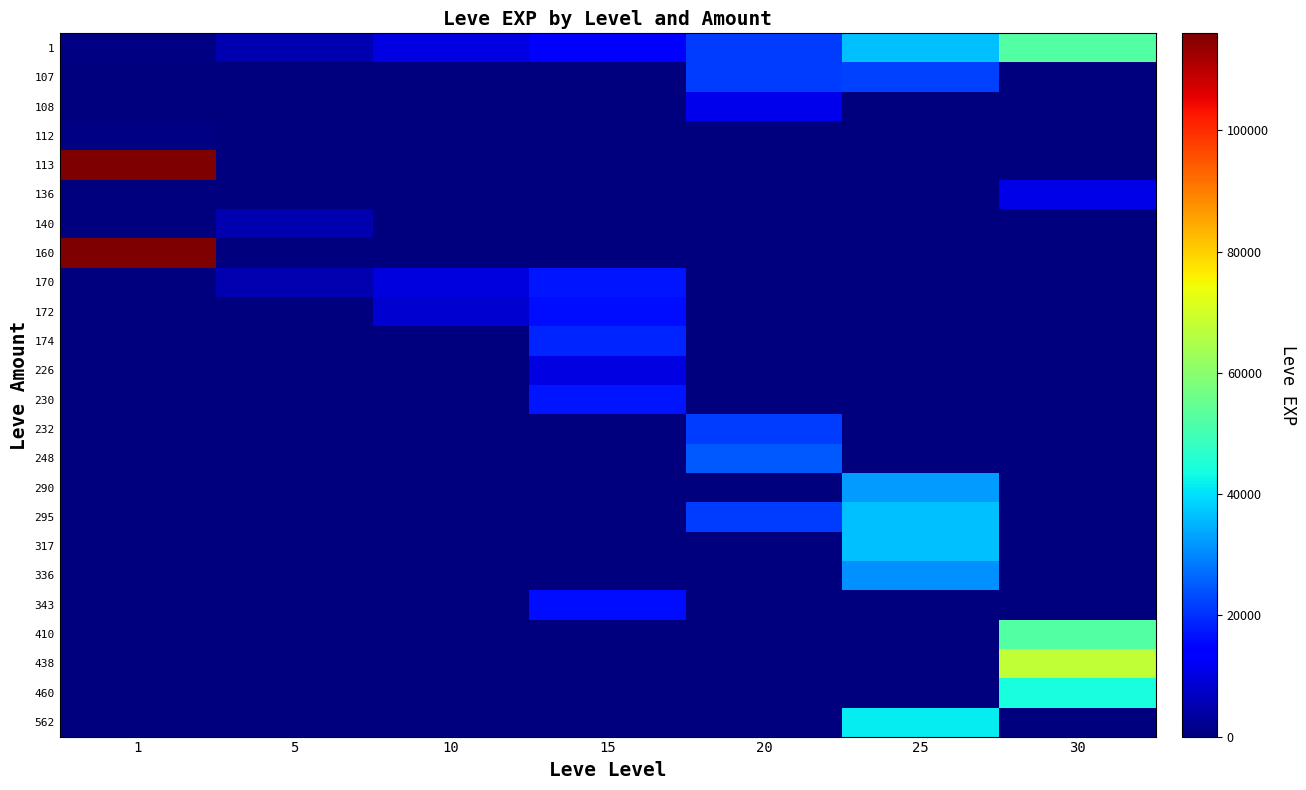

What is the total value across all series at 25?

235910